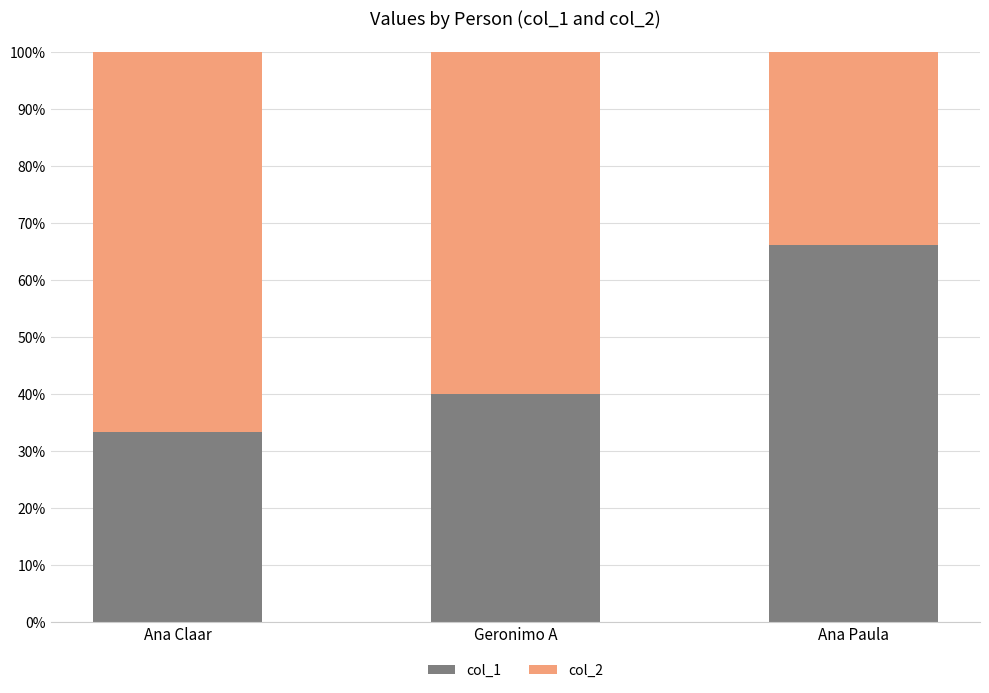

What is the total value across all series at Geronimo A?

100.0